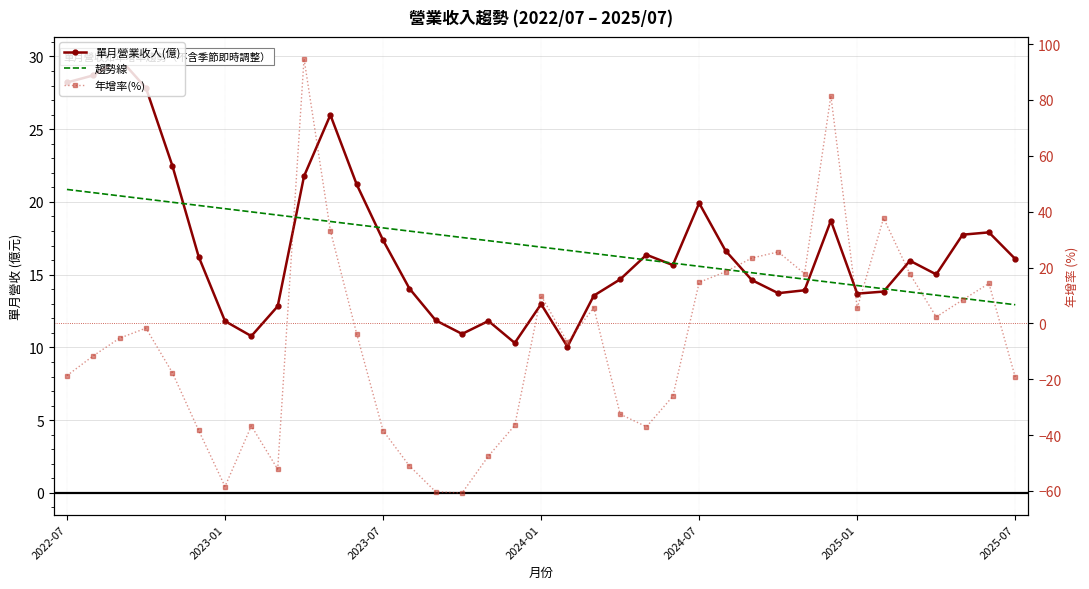

At which category does the chart reach its peak across all series?

9